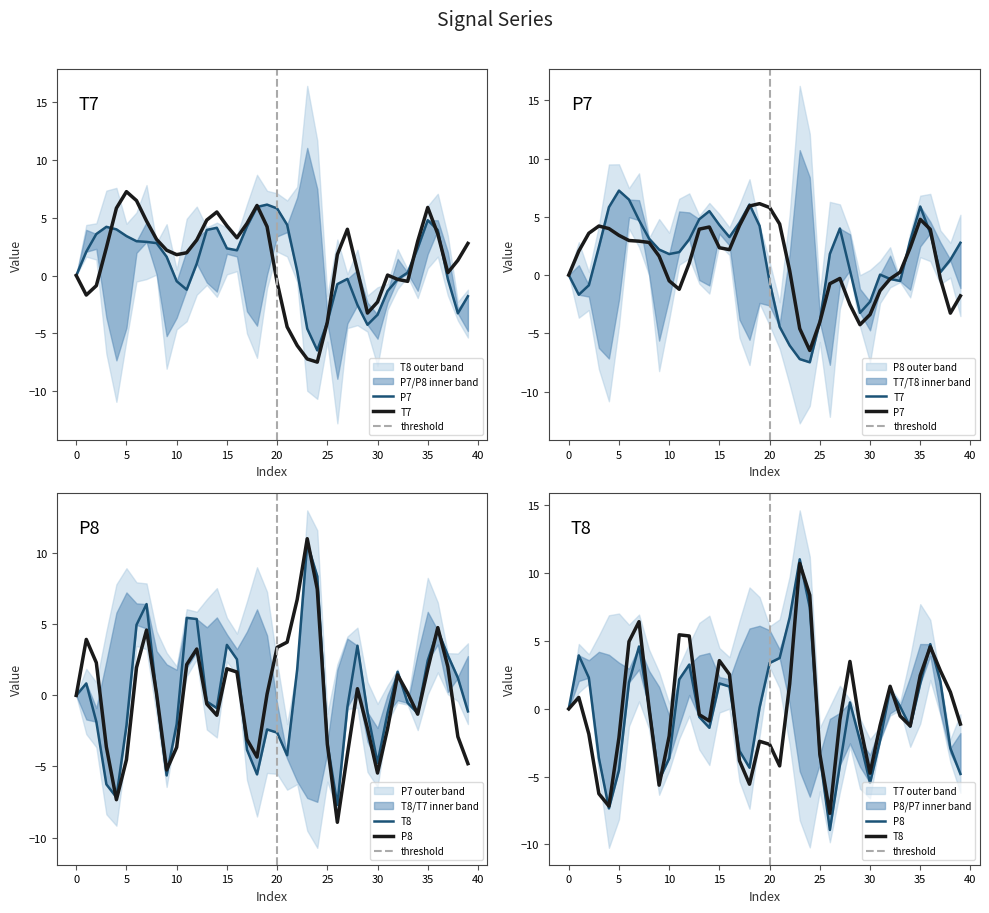

Which label corresponds to the largest value in the chart?

23